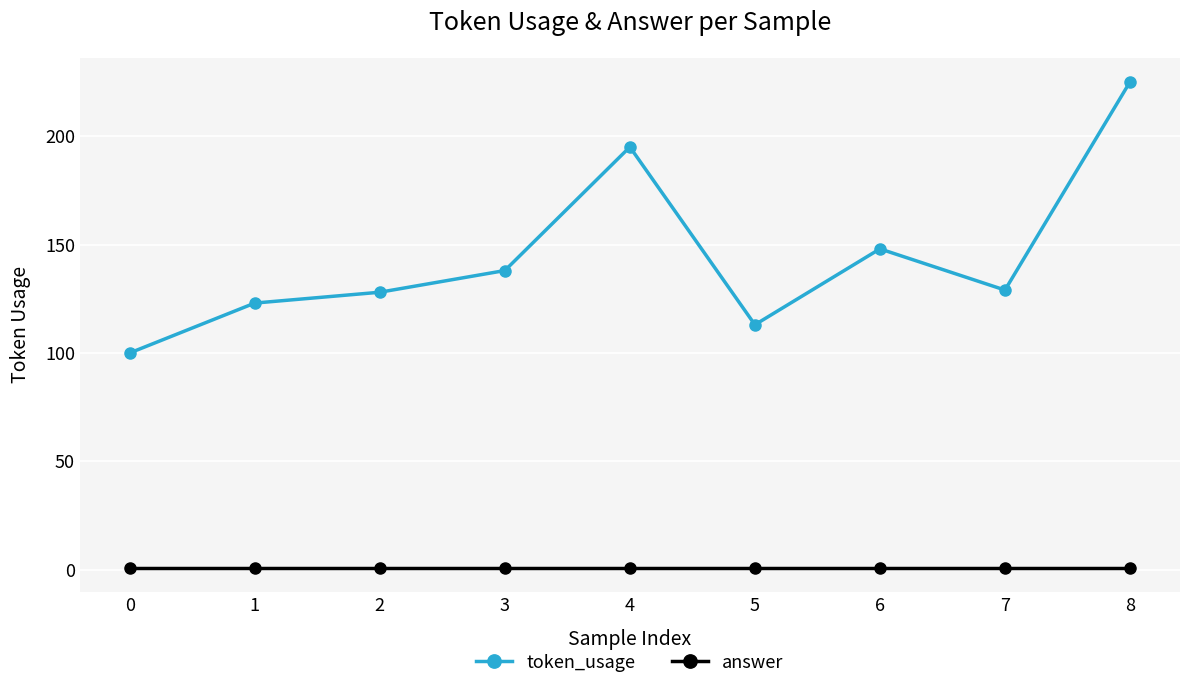

What is the total value across all series at 5?

114